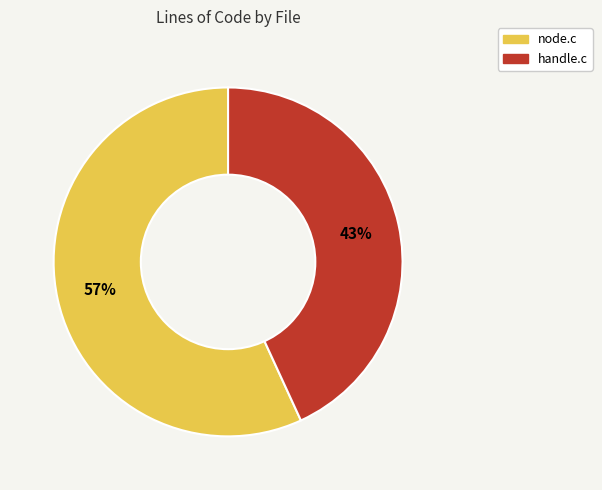

Which has a higher value, node.c or handle.c?

node.c